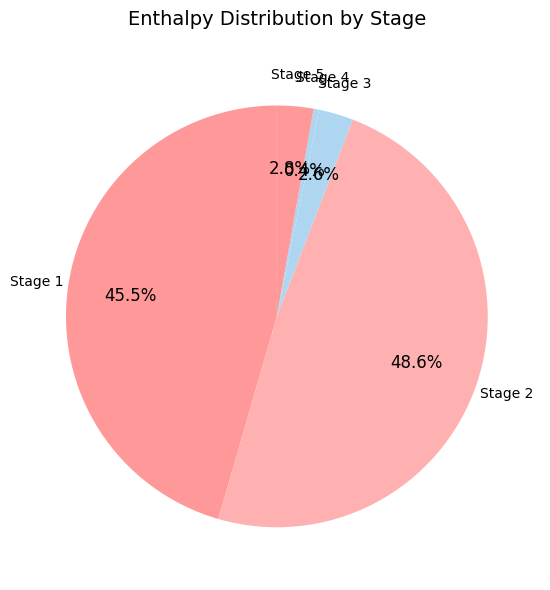

What is the smallest slice in the pie chart?

Stage 4